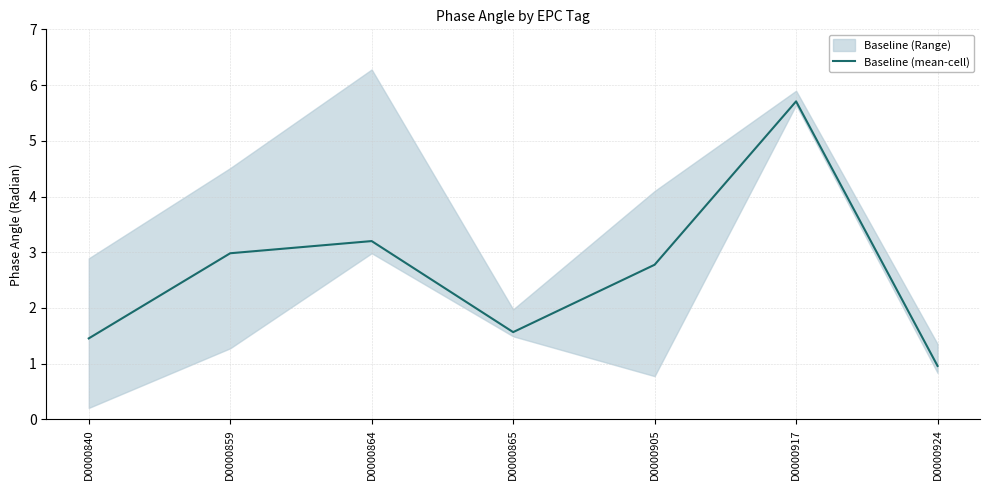

True or false: the data has more than 2 interior local peaks.

False